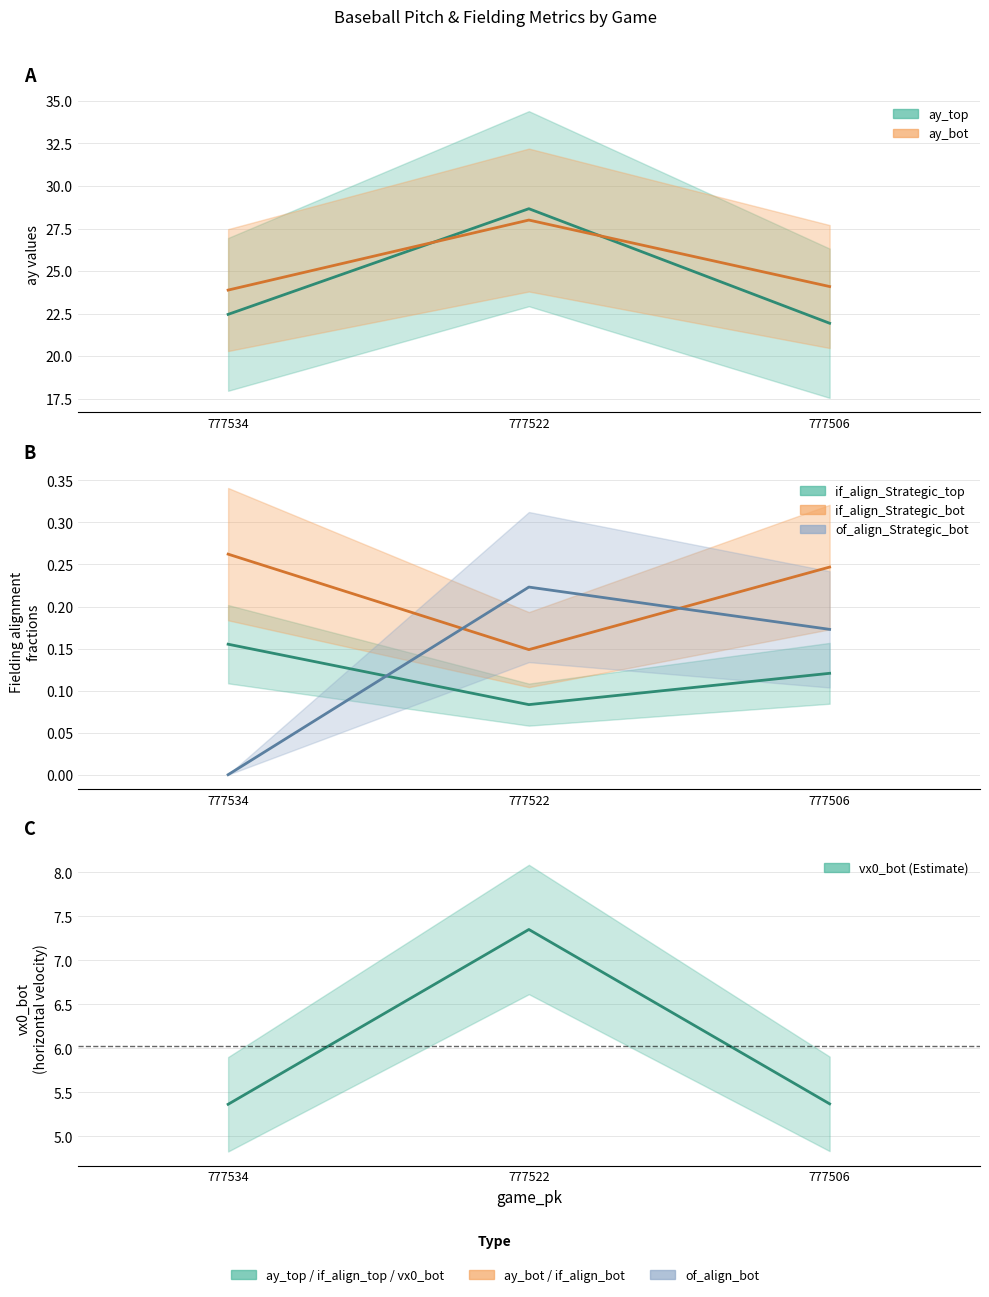

Between 777506 and 777534, which is larger?

777506